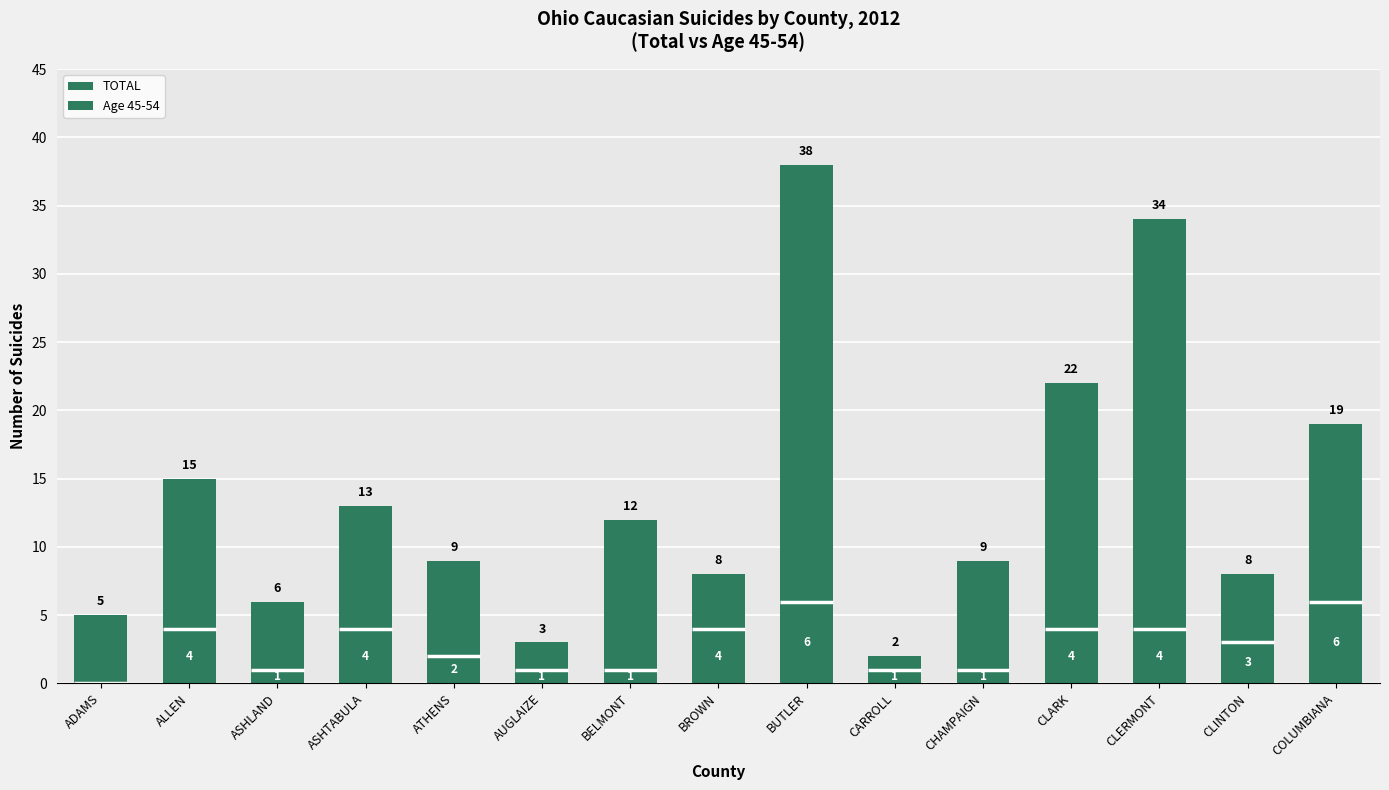

What is the sum of all TOTAL values?

203